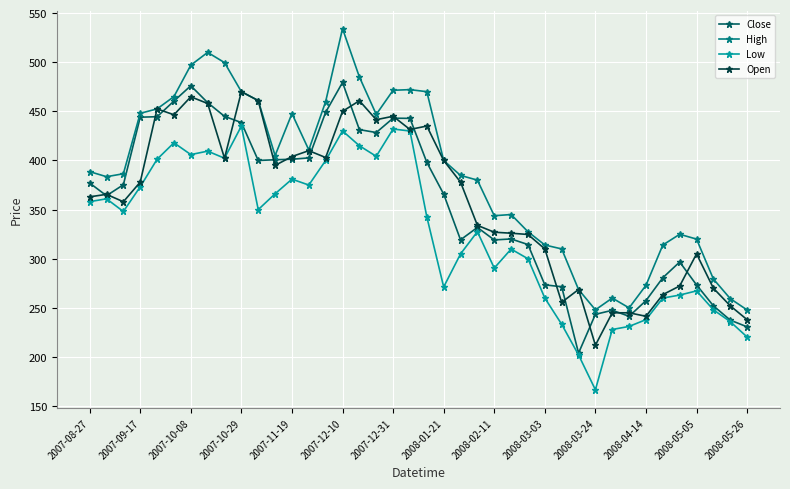

Which series has the largest total across all categories?

High